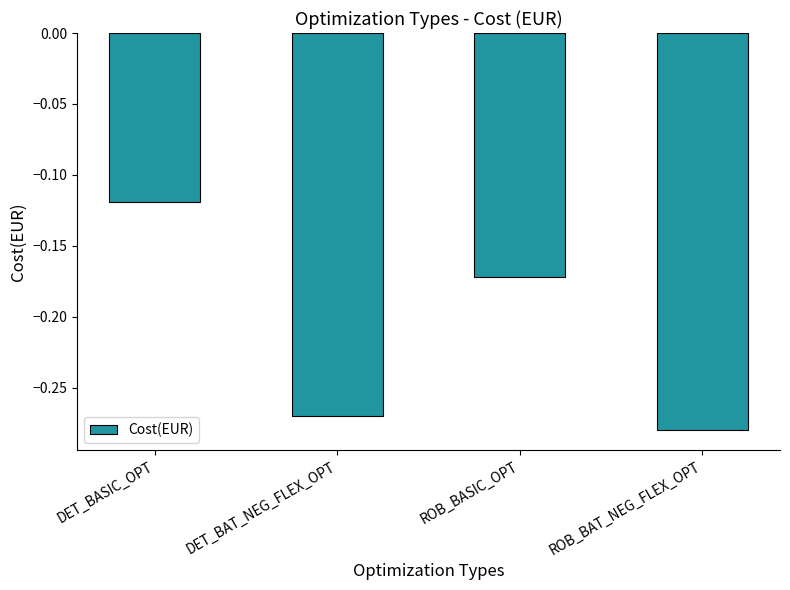

How many bars are there in total?

4